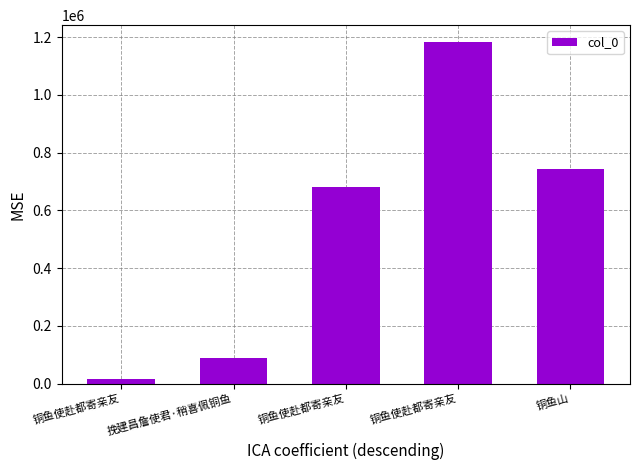

How many data points does each series have?

5